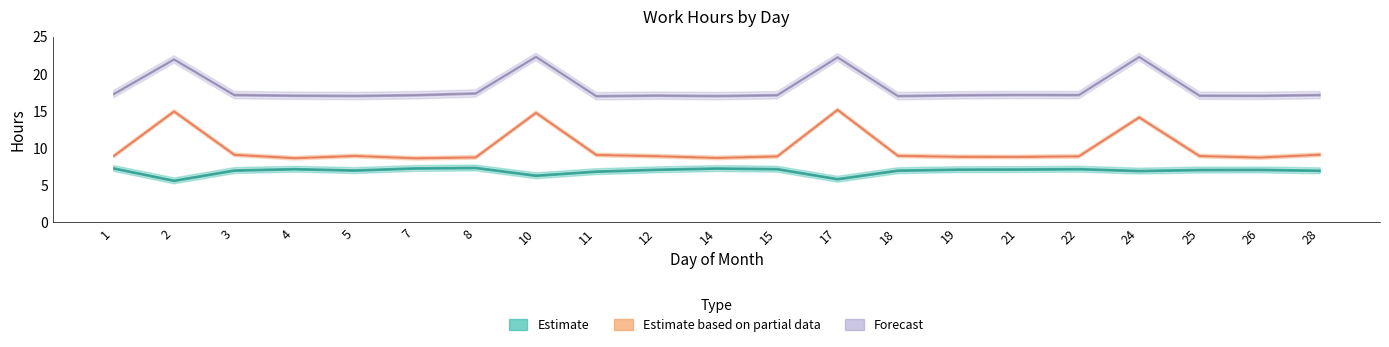

Reading left to right, what are all the values shown in this chart?

entry_hour: 9.0	15.0	9.2	8.7	9.0	8.7	8.8	14.8	9.2	9.0	8.8	8.9	15.2	9.0	8.9	8.9	9.0	14.2	9.0	8.8	9.2
exit_hour: 17.3	22.0	17.2	17.1	17.1	17.2	17.4	22.4	17.1	17.1	17.1	17.2	22.3	17.1	17.2	17.2	17.2	22.3	17.1	17.1	17.2
work_duration: 7.3	5.7	7.0	7.2	7.0	7.3	7.4	6.3	6.9	7.2	7.3	7.2	5.9	7.0	7.2	7.2	7.2	7.0	7.1	7.1	7.0